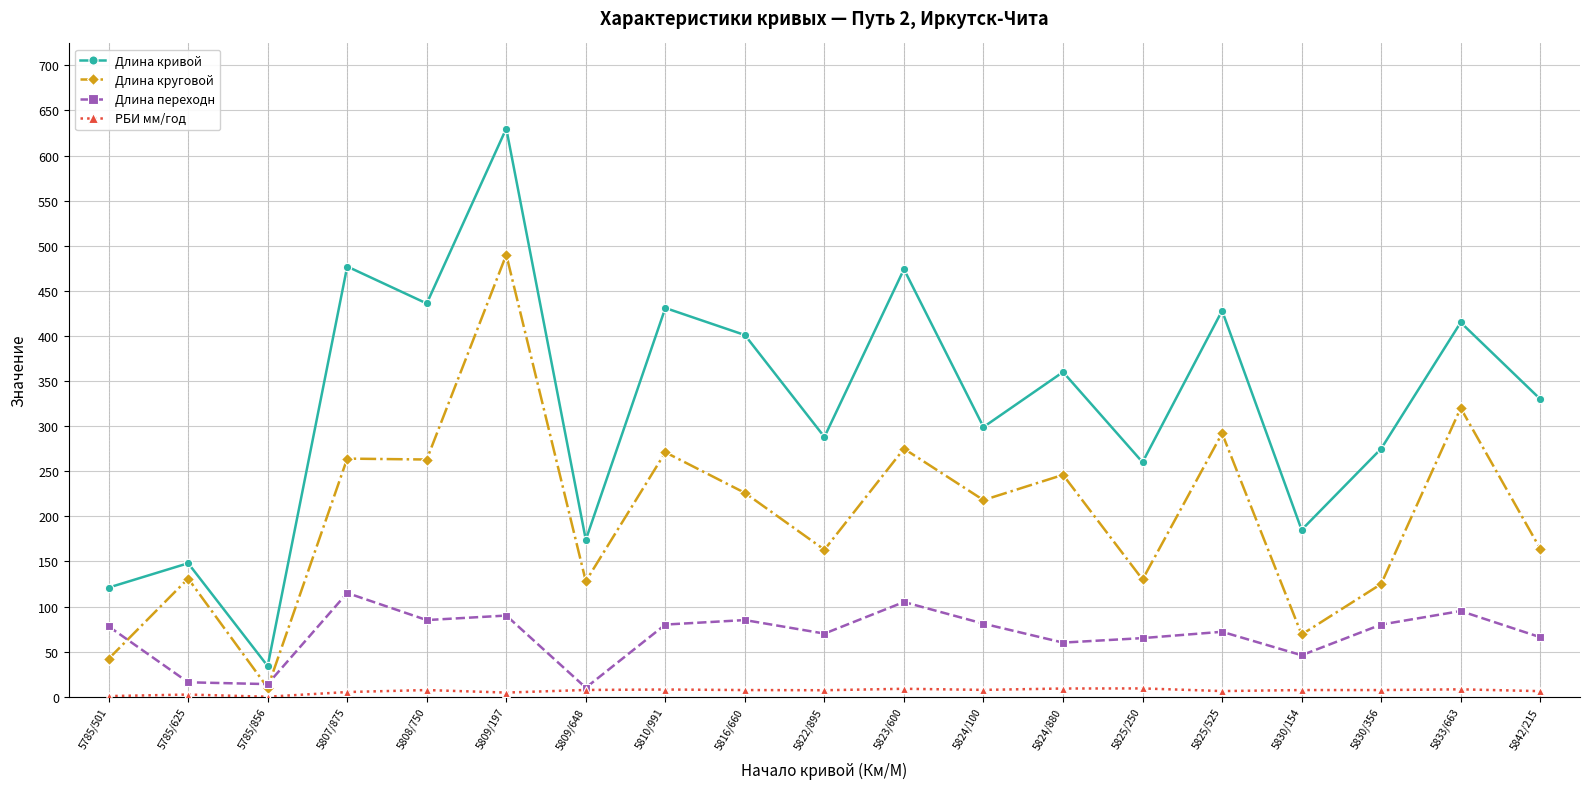

True or false: Длина кривой and РБИ мм/год cross at least once.

False